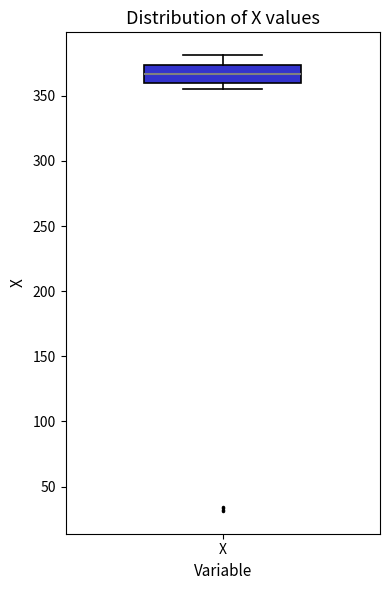

Where does the median line of the box for X sit on the y-axis? The values are not printed on the chart, so give them approximately, as read against the axis.

365